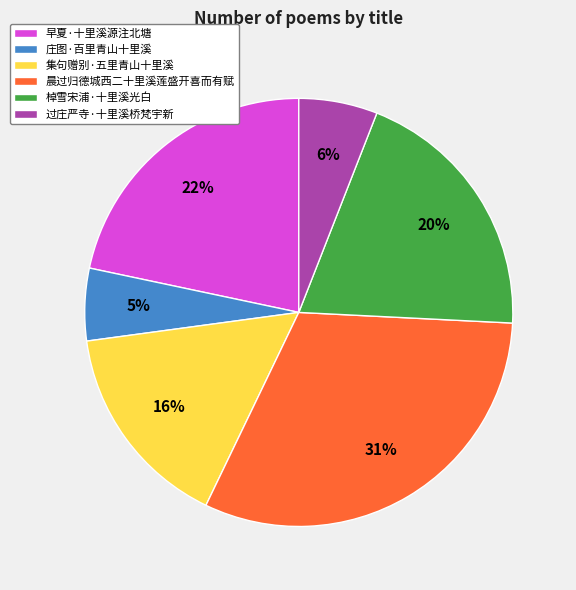

Which has a higher value, 集句赠别·五里青山十里溪 or 晨过归德城西二十里溪莲盛开喜而有赋?

晨过归德城西二十里溪莲盛开喜而有赋